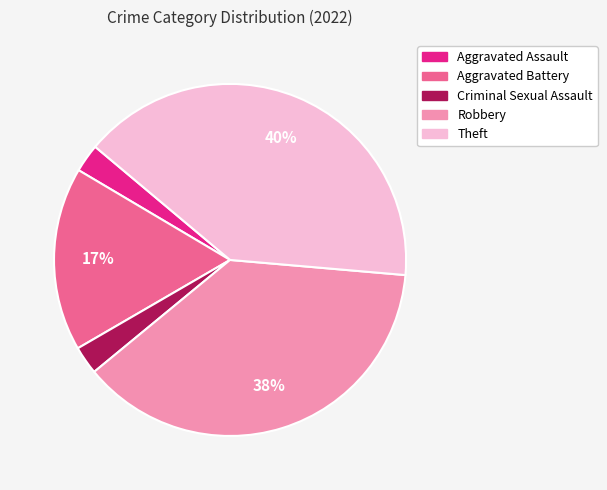

Is there any slice that represents more than half of the pie?

No